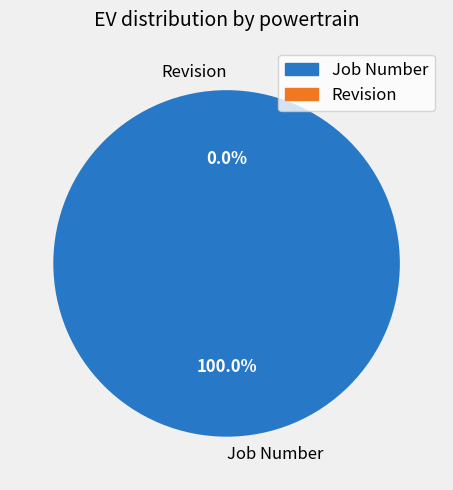

What percentage is the Job Number slice, to the nearest percent?

100%